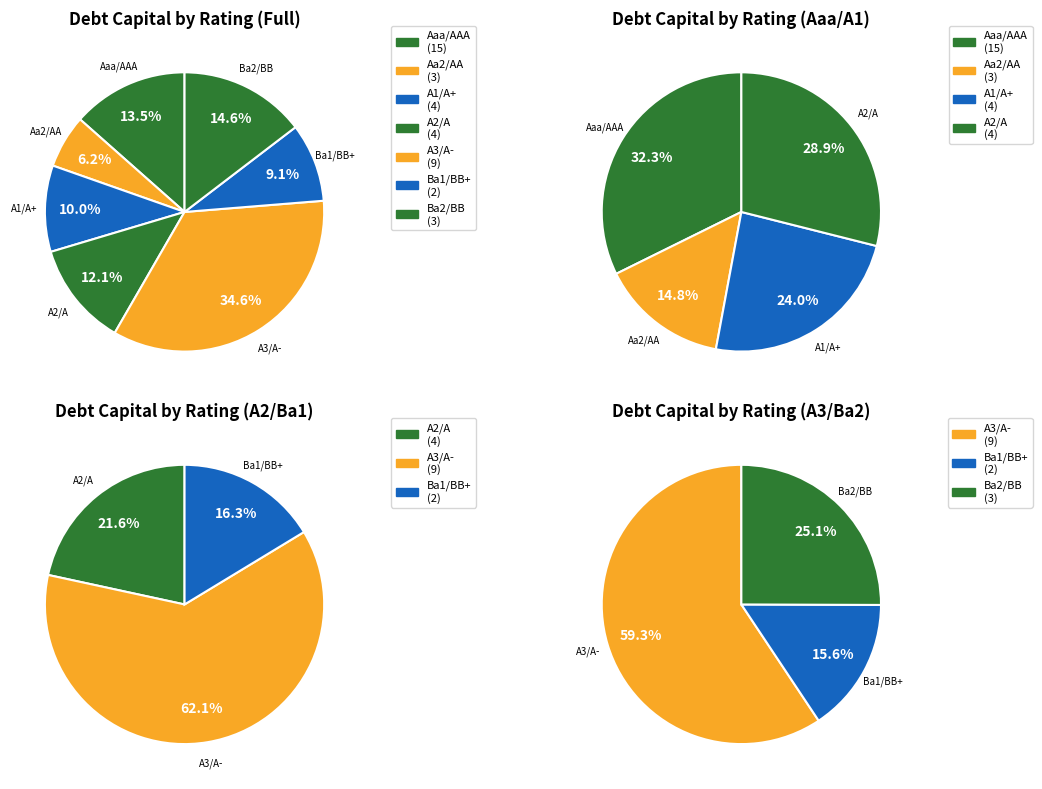

Which has a higher value, Aa2/AA or Ba1/BB+?

Aa2/AA